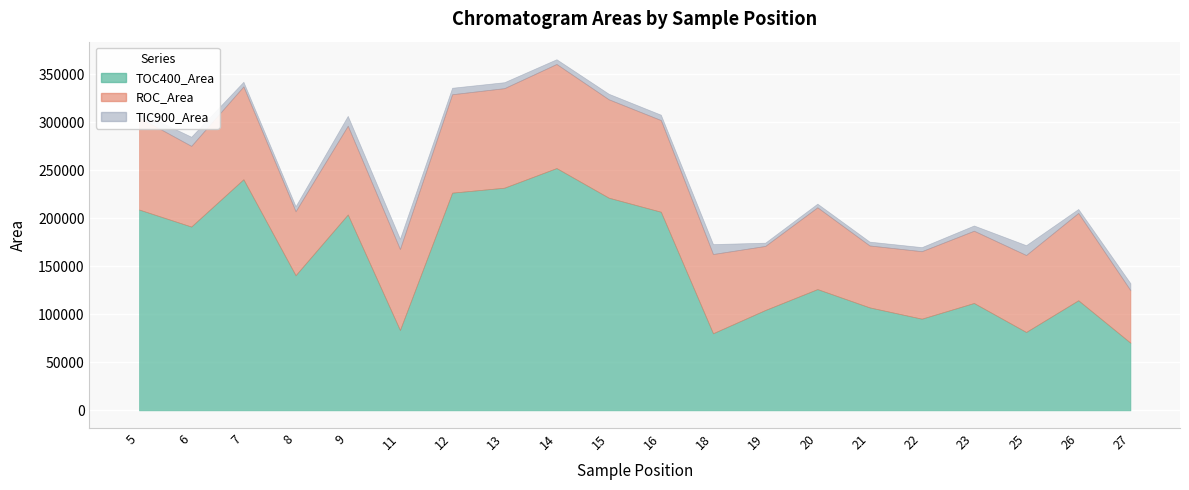

At how many categories does at least one series exceed 51657?

20